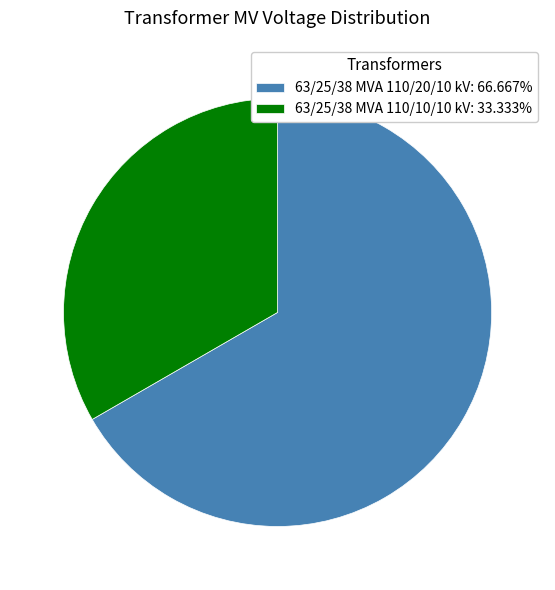

Is there any slice that represents more than half of the pie?

Yes